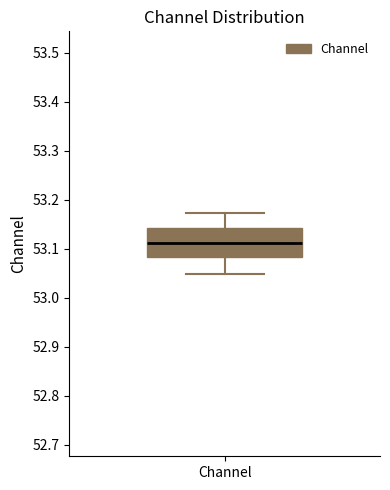

Read this box plot against the y-axis: the position of the median line, the range covered by the box, and the ends of both whiskers. The values are not printed on the chart, so give them approximately, as read against the axis.

median 53.11, box 53.08 to 53.14, whiskers 53.05 to 53.17